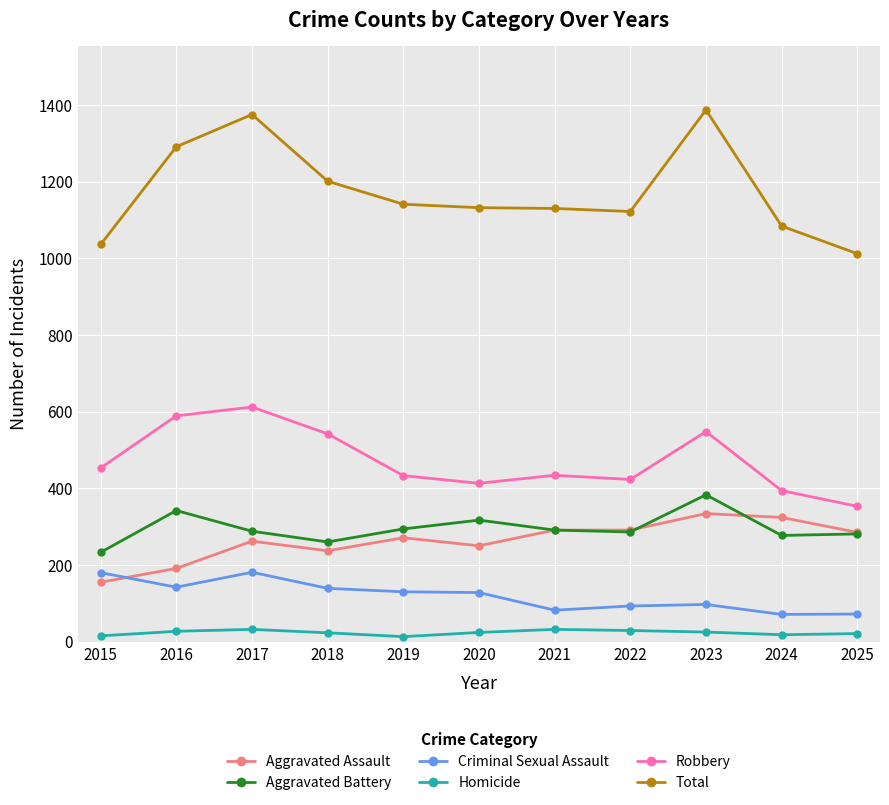

Which series has the largest range (max minus min)?

Total